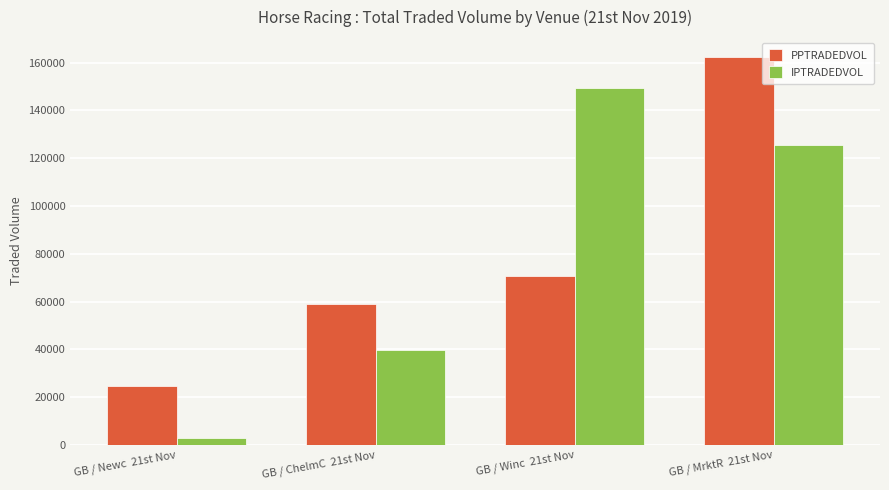

What are all the series names shown in the legend?

PPTRADEDVOL, IPTRADEDVOL